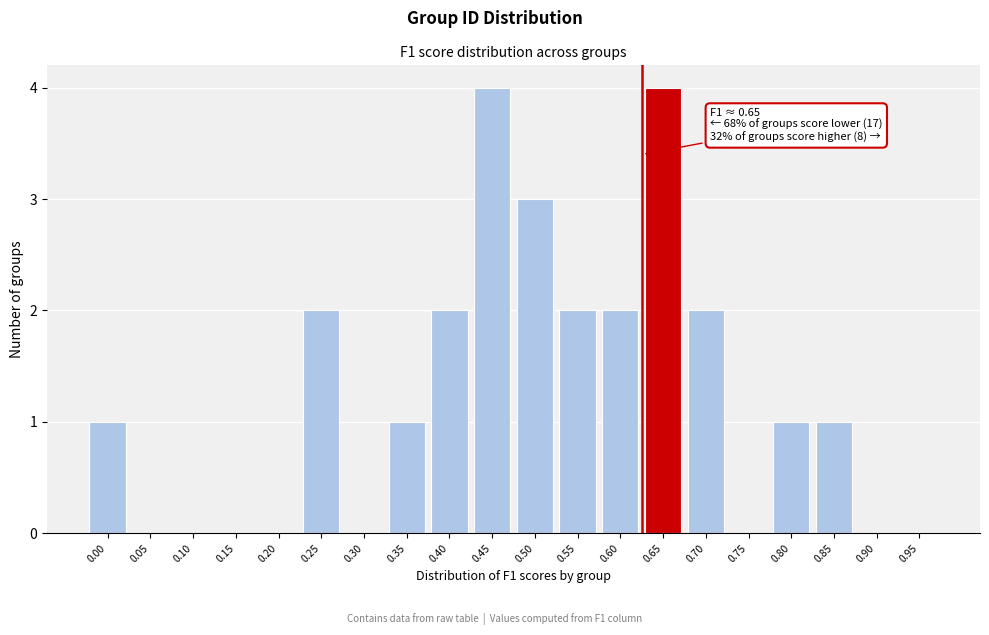

Reading left to right, extract all data points from this chart.

0.00=1	0.05=0	0.10=0	0.15=0	0.20=0	0.25=2	0.30=0	0.35=1	0.40=2	0.45=4	0.50=3	0.55=2	0.60=2	0.65=4	0.70=2	0.75=0	0.80=1	0.85=1	0.90=0	0.95=0